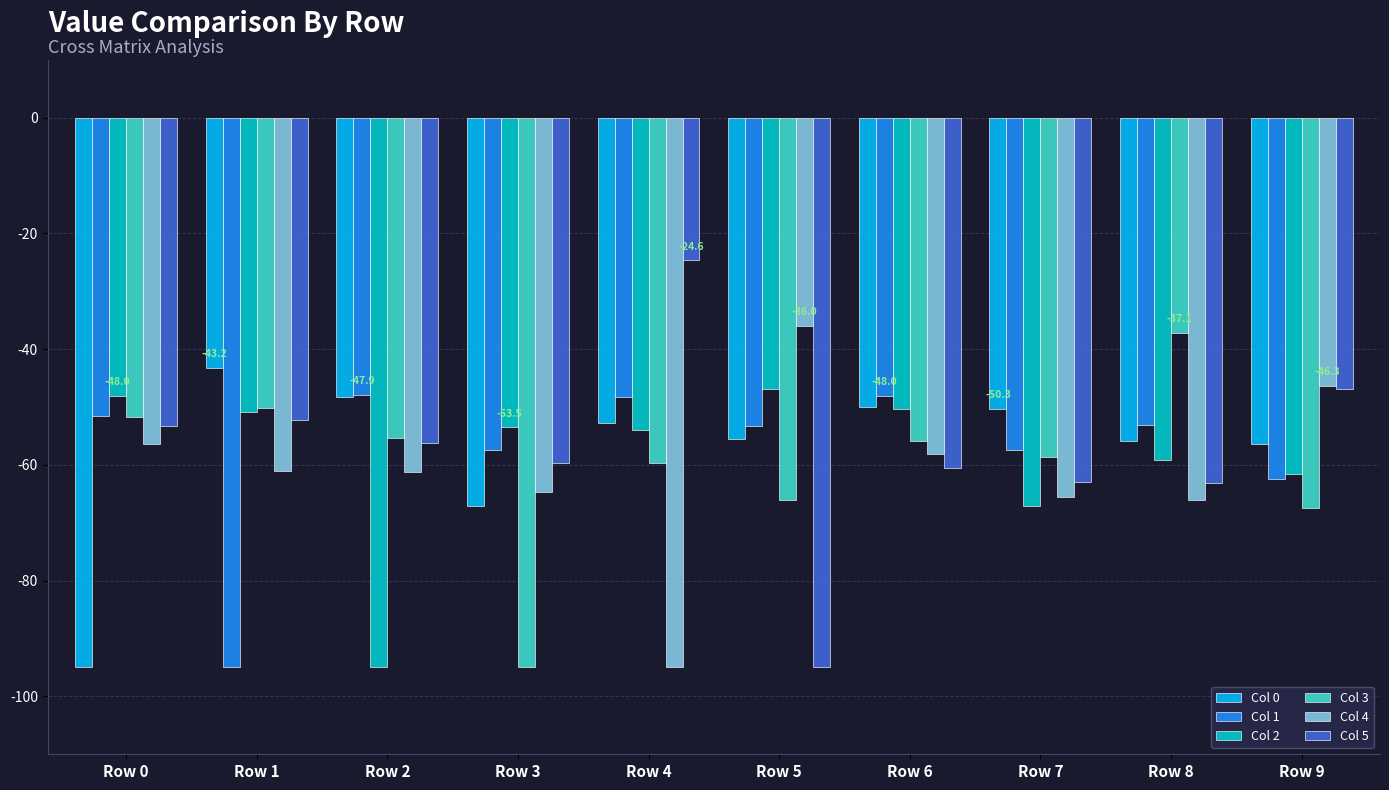

What value does the Col 1 series have at Row 7?

-57.5